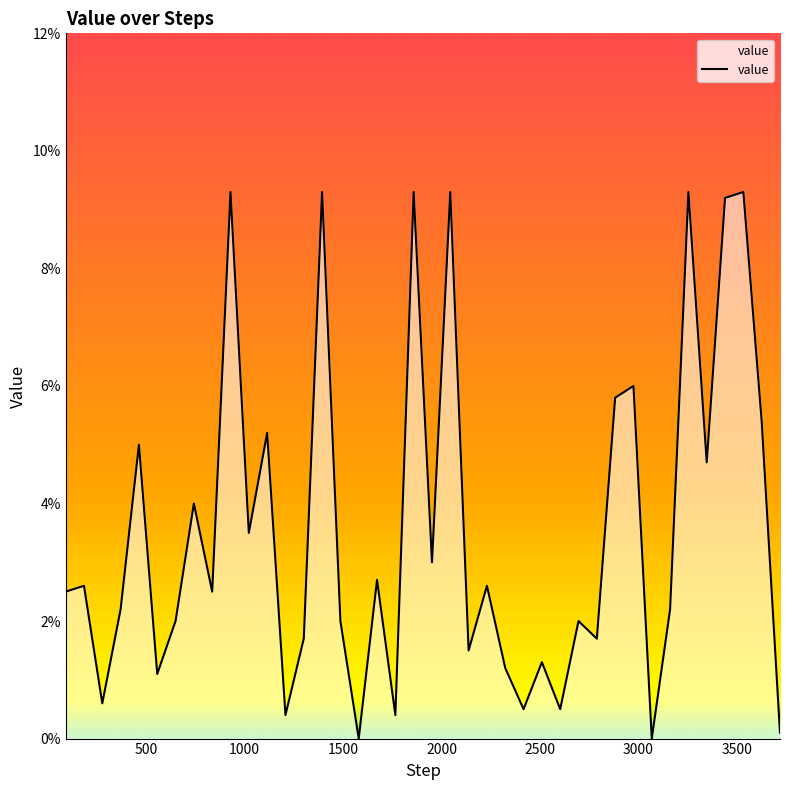

Rank the categories by value from highest to lowest.

929, 1394, 1859, 2045, 3254, 3533, 3440, 2975, 2882, 3626, 1115, 464, 3347, 743, 1022, 1952, 1673, 185, 2231, 92, 836, 371, 3161, 650, 1487, 2696, 1301, 2789, 2138, 2510, 2324, 557, 278, 2417, 2603, 1208, 1766, 3719, 1580, 3068